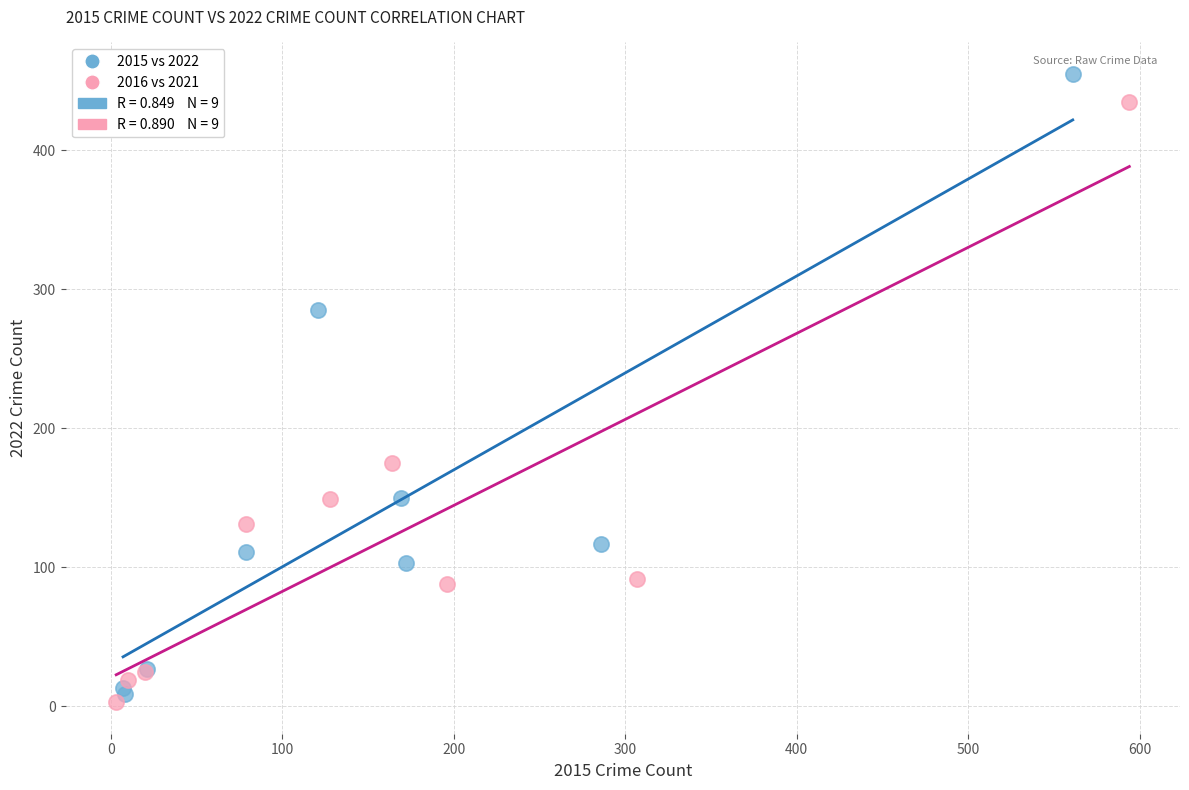

Which series has the largest Y range (max minus min)?

2015 vs 2022